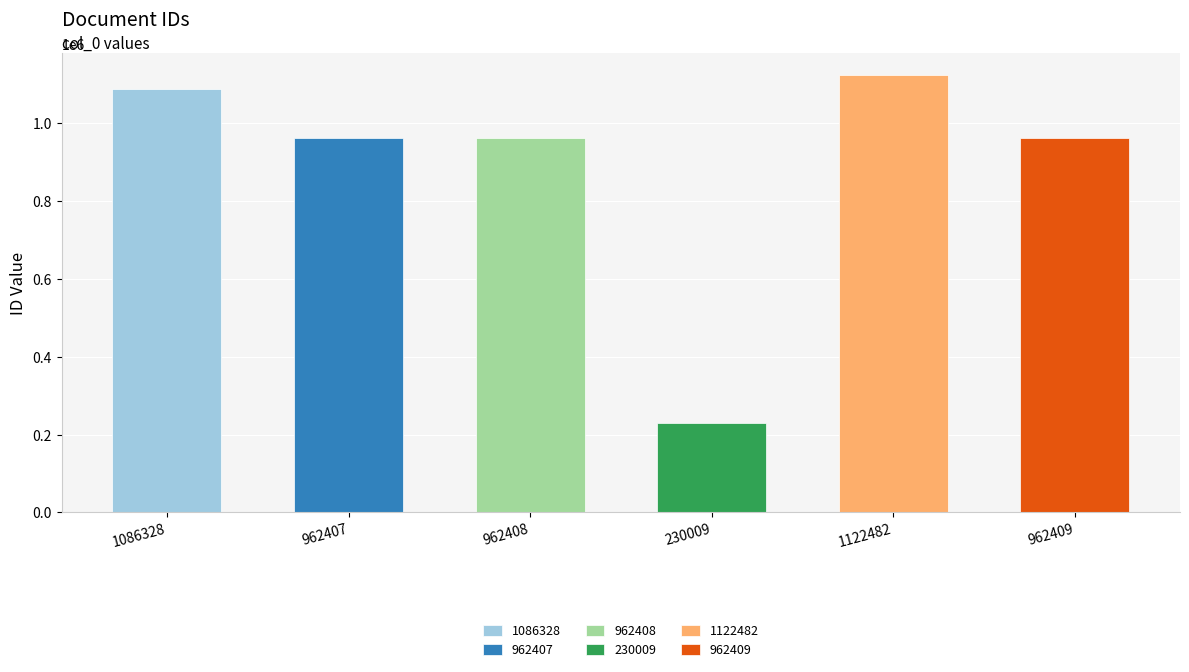

What is the smallest value displayed?

230009